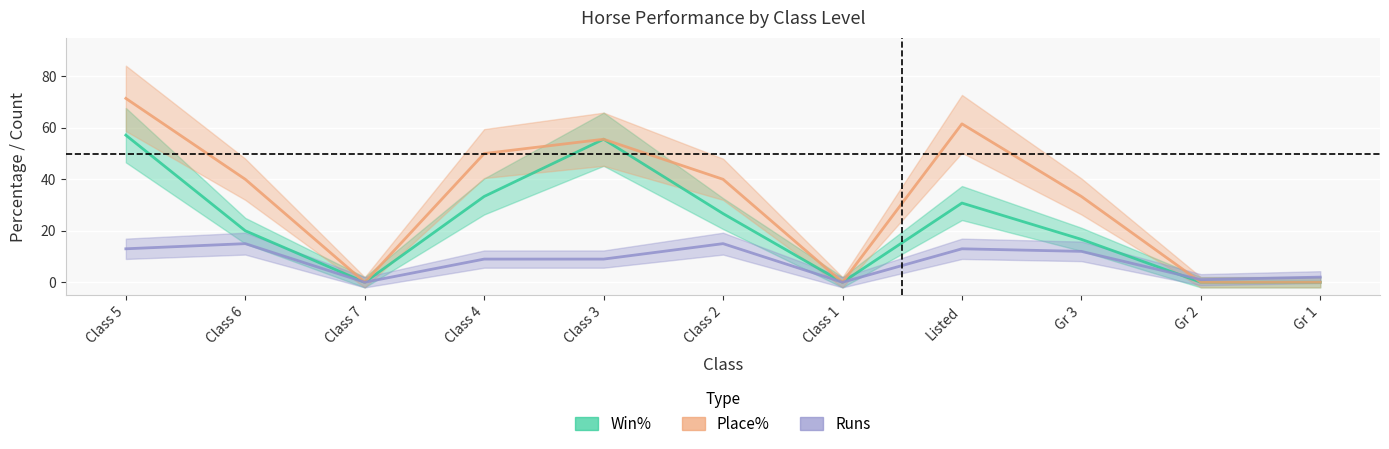

True or false: Place% and Win% cross at least once.

False